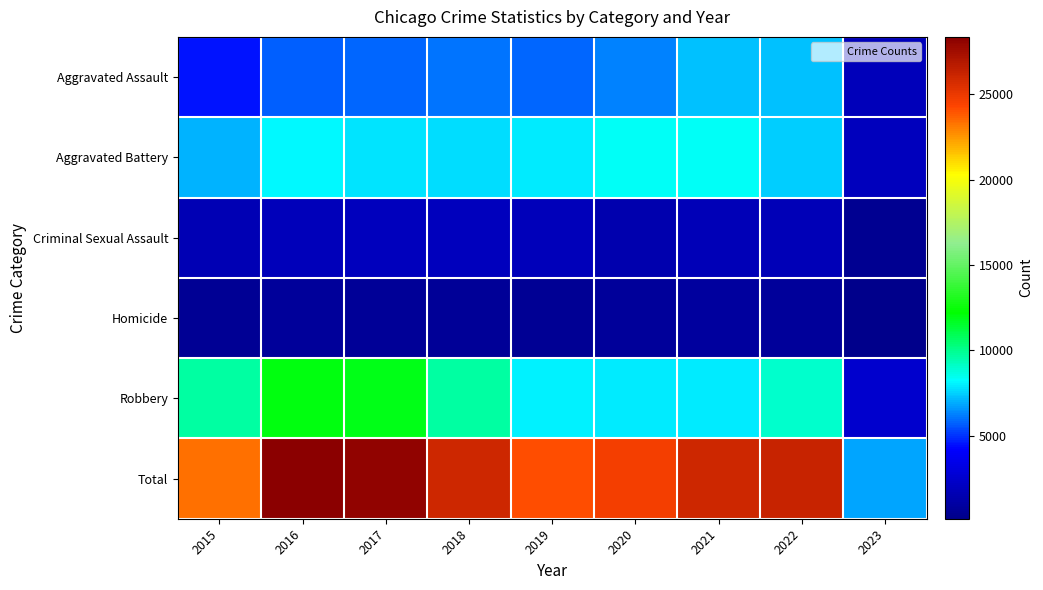

Reading right to left, list all the values displayed in this chart.

Aggravated Assault: 2023=1848	2022=7273	2021=7243	2020=6263	2019=5841	2018=6001	2017=5793	2016=5712	2015=4480
Aggravated Battery: 2023=1907	2022=7488	2021=8348	2020=8319	2019=7857	2018=7734	2017=7845	2016=8085	2015=7018
Criminal Sexual Assault: 2023=431	2022=1758	2021=1691	2020=1456	2019=1881	2018=1986	2017=1951	2016=1820	2015=1671
Homicide: 2023=133	2022=715	2021=804	2020=787	2019=498	2018=589	2017=672	2016=786	2015=496
Robbery: 2023=2455	2022=8971	2021=7919	2020=7855	2019=7994	2018=9680	2017=11880	2016=11960	2015=9638
Total: 2023=6774	2022=26205	2021=26005	2020=24680	2019=24071	2018=25990	2017=28141	2016=28363	2015=23303